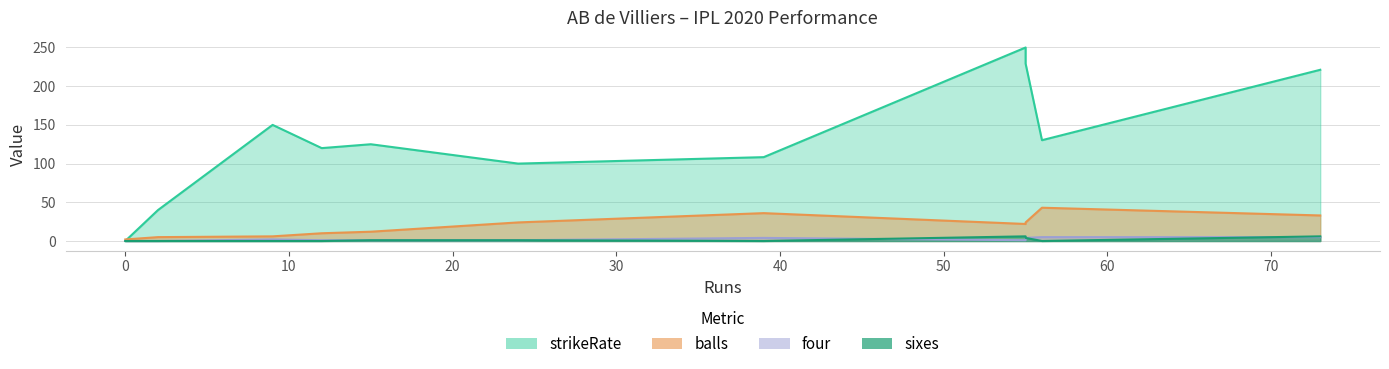

True or false: sixes and balls cross at least once.

False